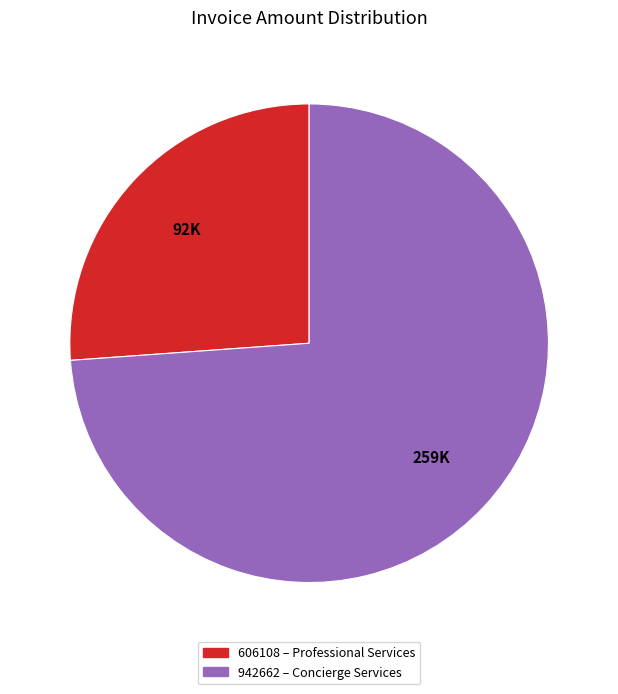

How many segments does this pie chart have?

2